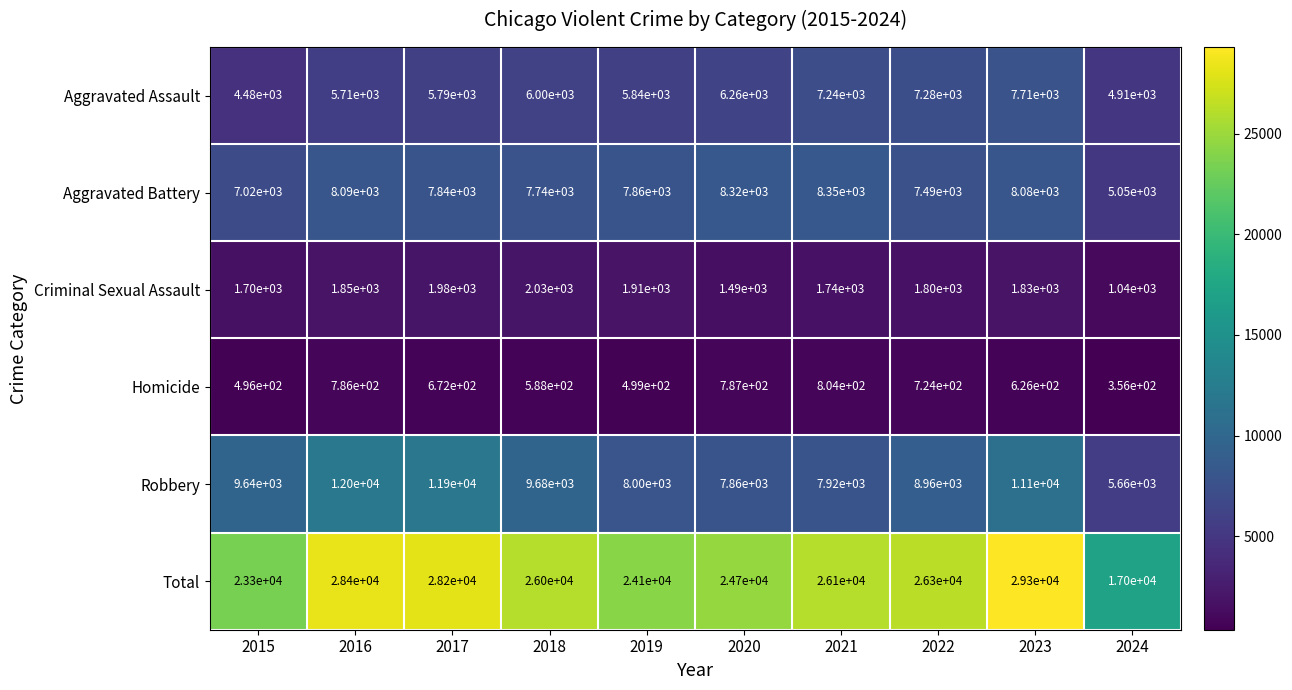

What is the maximum value shown in the chart?

29300